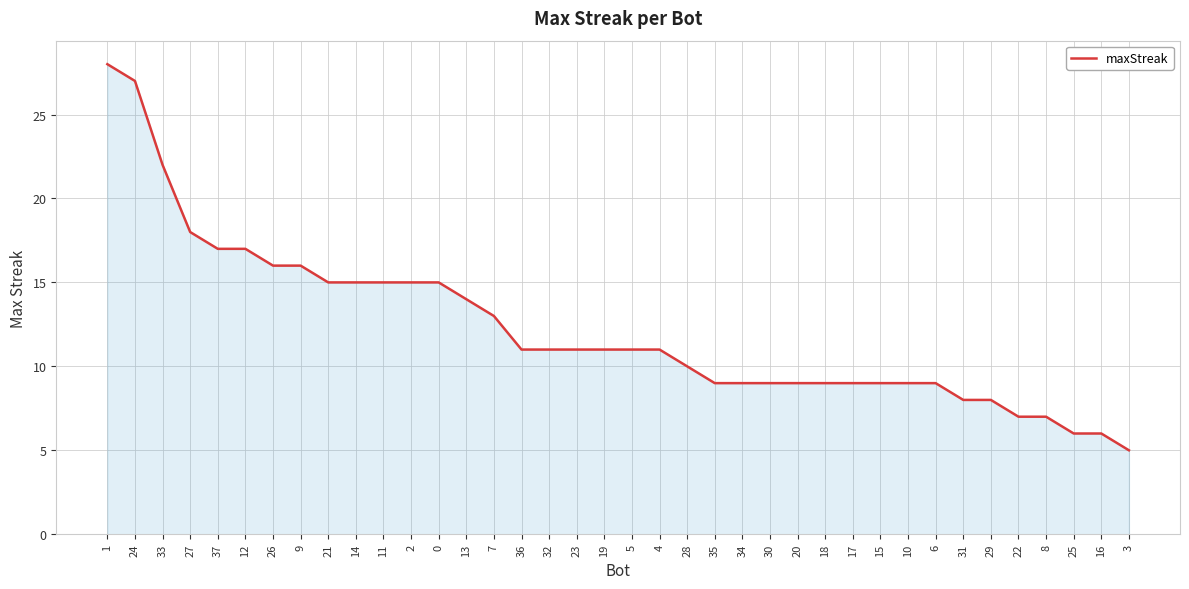

What is the minimum value shown in the chart?

5